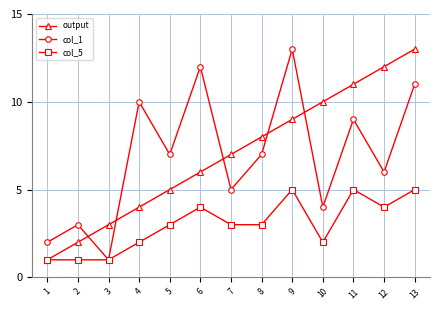

Is the value of col_1 at 4 greater than the value of output at 5?

Yes